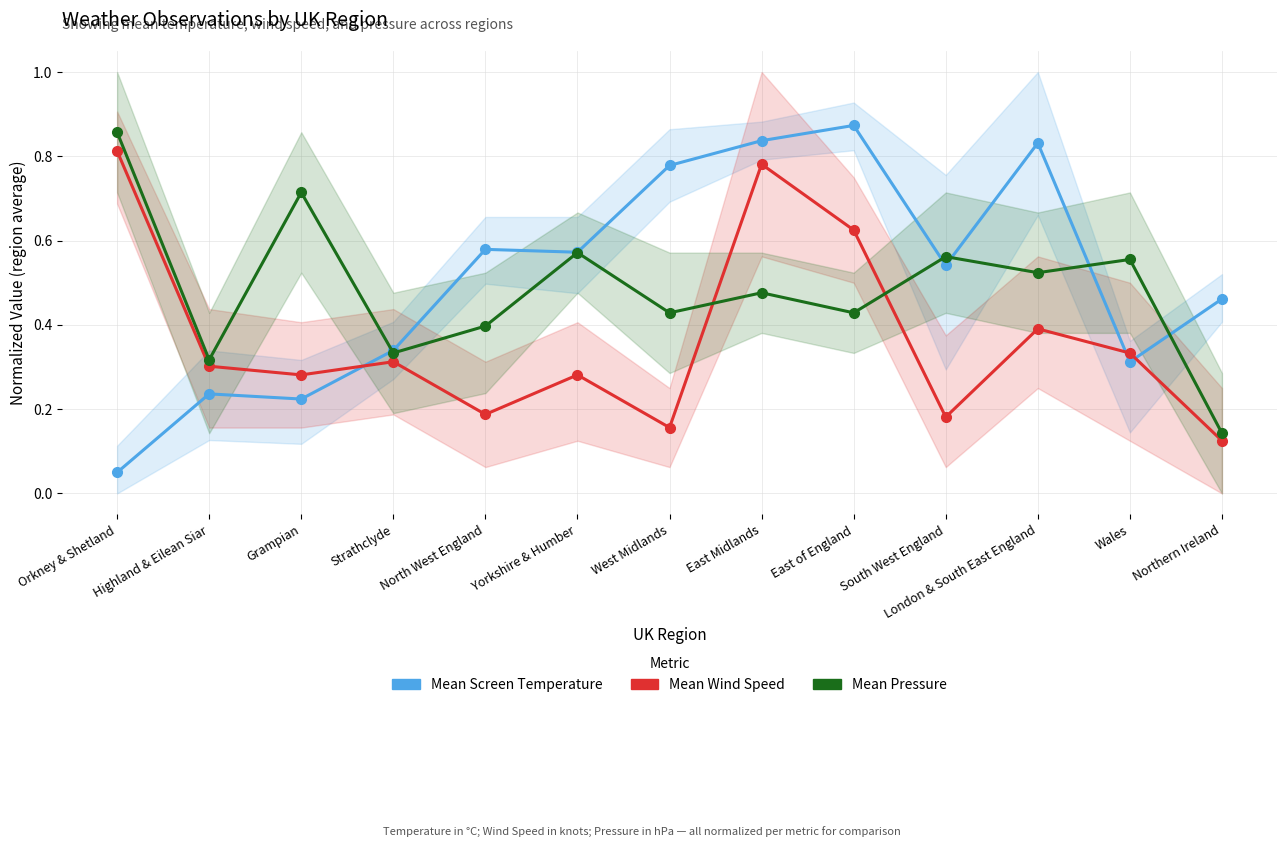

What are all the series names shown in the legend?

Mean Screen Temperature, Mean Wind Speed, Mean Pressure